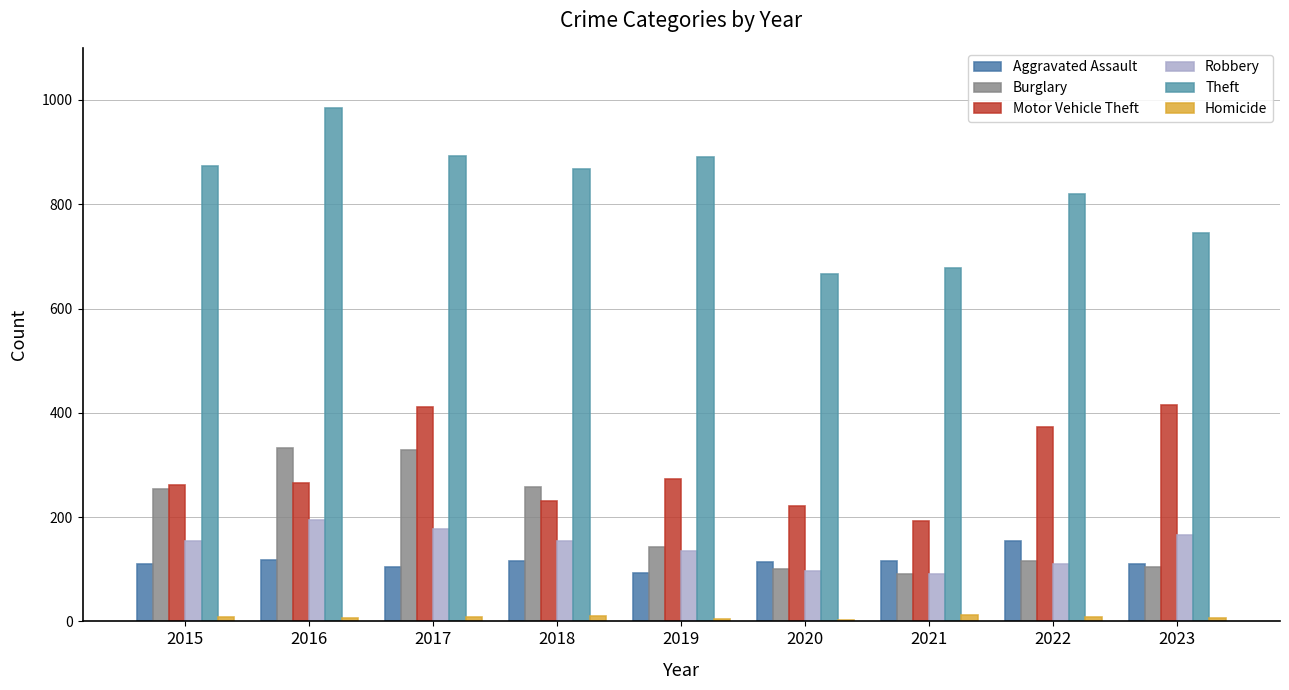

Reading left to right, extract all data points from this chart.

Aggravated Assault: 110	118	105	115	92	113	115	154	111
Burglary: 254	333	329	257	143	100	90	116	104
Motor Vehicle Theft: 261	265	411	231	273	221	193	373	415
Robbery: 154	194	178	155	135	97	91	111	166
Theft: 874	984	892	868	891	666	678	820	744
Homicide: 9	7	8	10	5	2	13	9	7